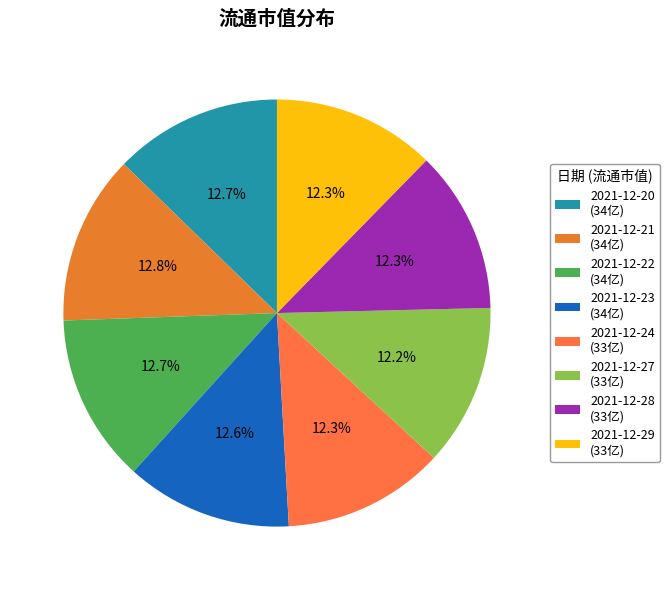

Rank the categories by value from lowest to highest.

2021-12-27, 2021-12-24, 2021-12-28, 2021-12-29, 2021-12-23, 2021-12-20, 2021-12-22, 2021-12-21